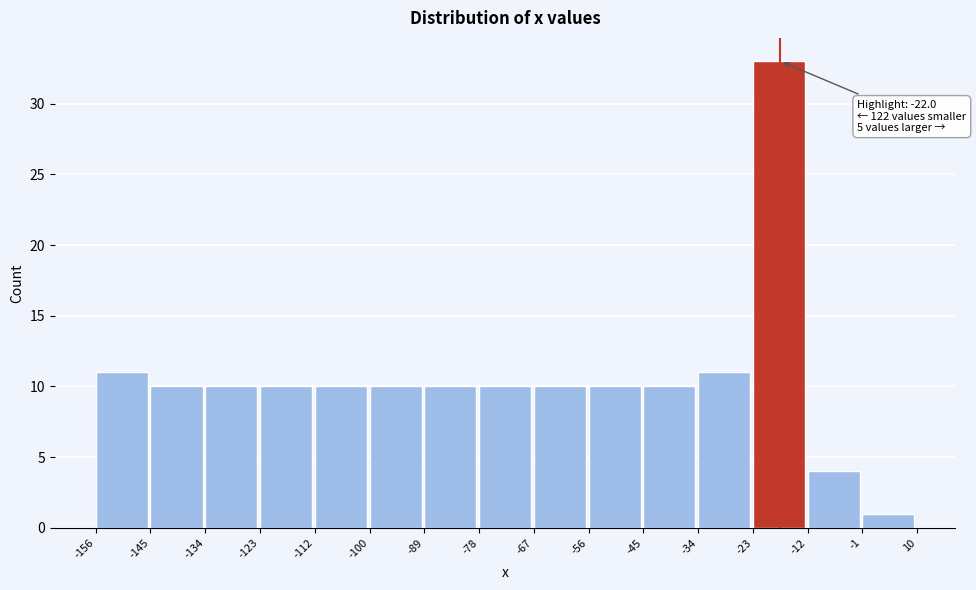

Which range on the x-axis has the tallest bar?

-23 to -12